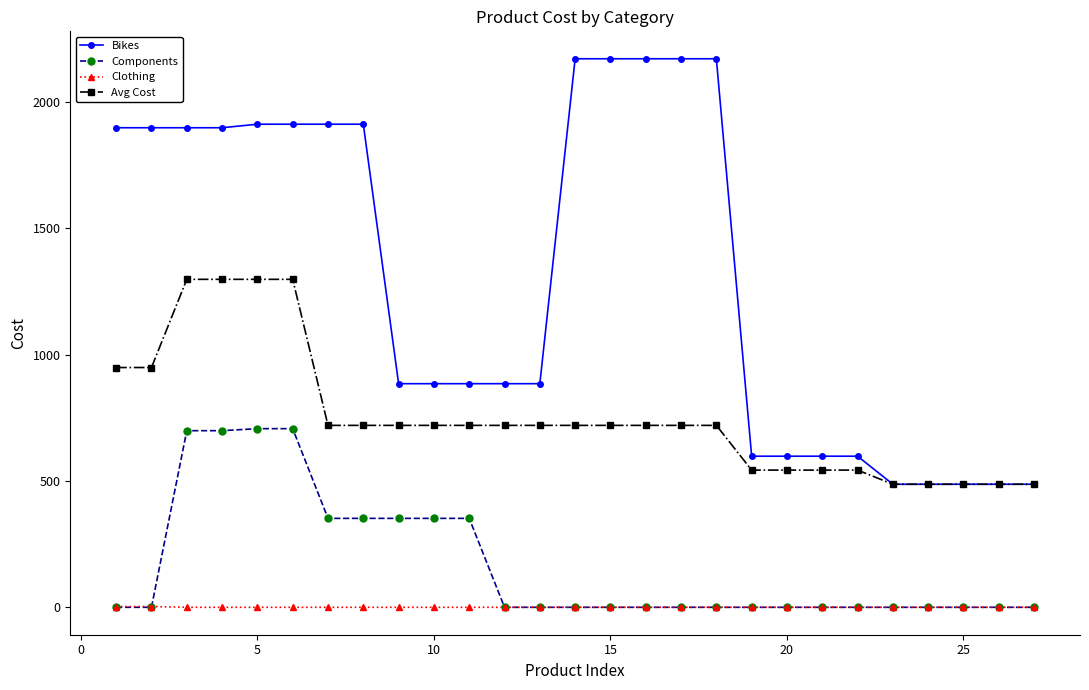

Which series has the largest total across all categories?

Bikes